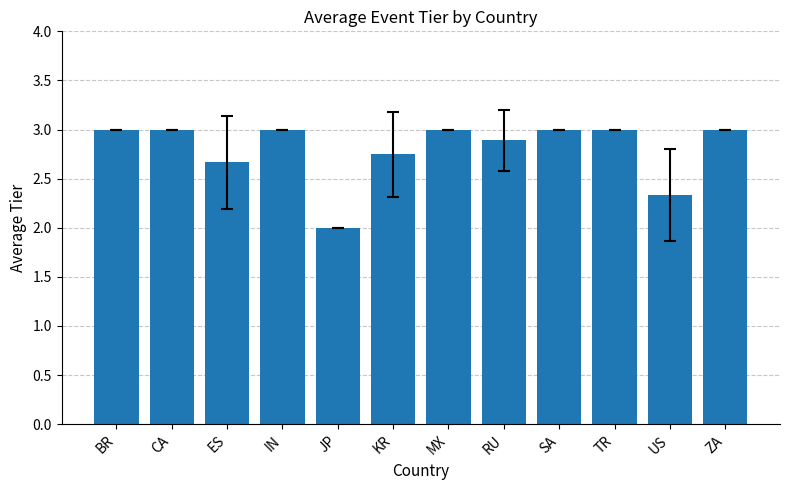

What is the ratio of the value at IN to the value at KR?

1.1